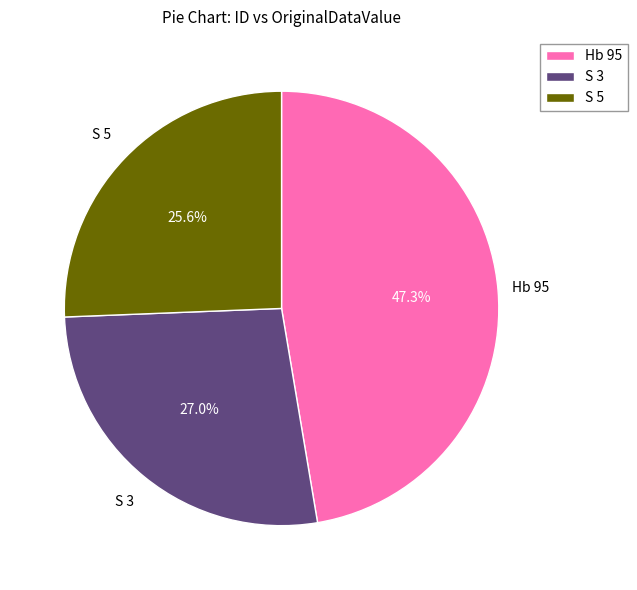

Combined, do S 3 and Hb 95 account for over 50%?

Yes